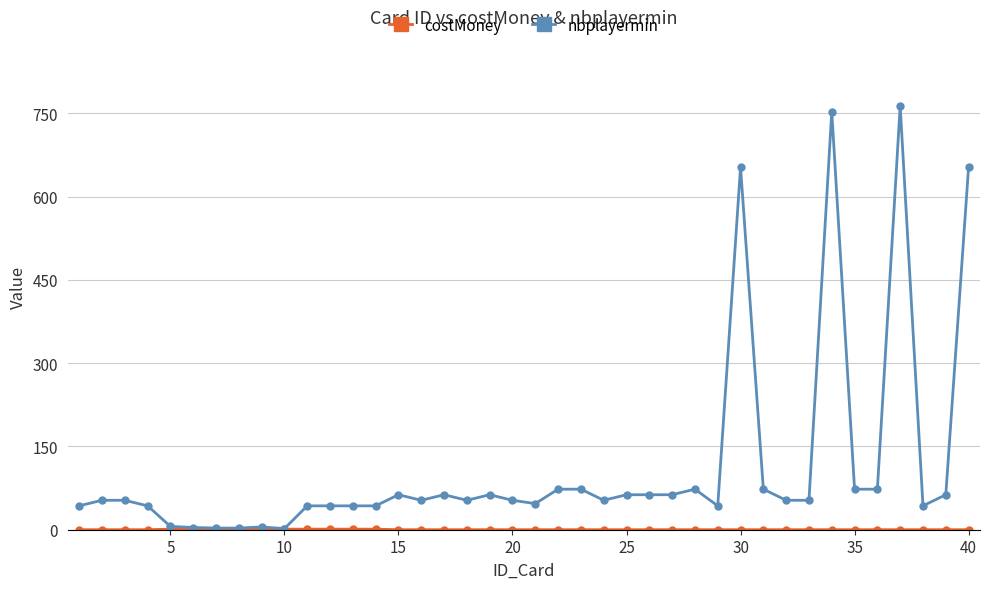

What is the maximum value shown in the chart?

763